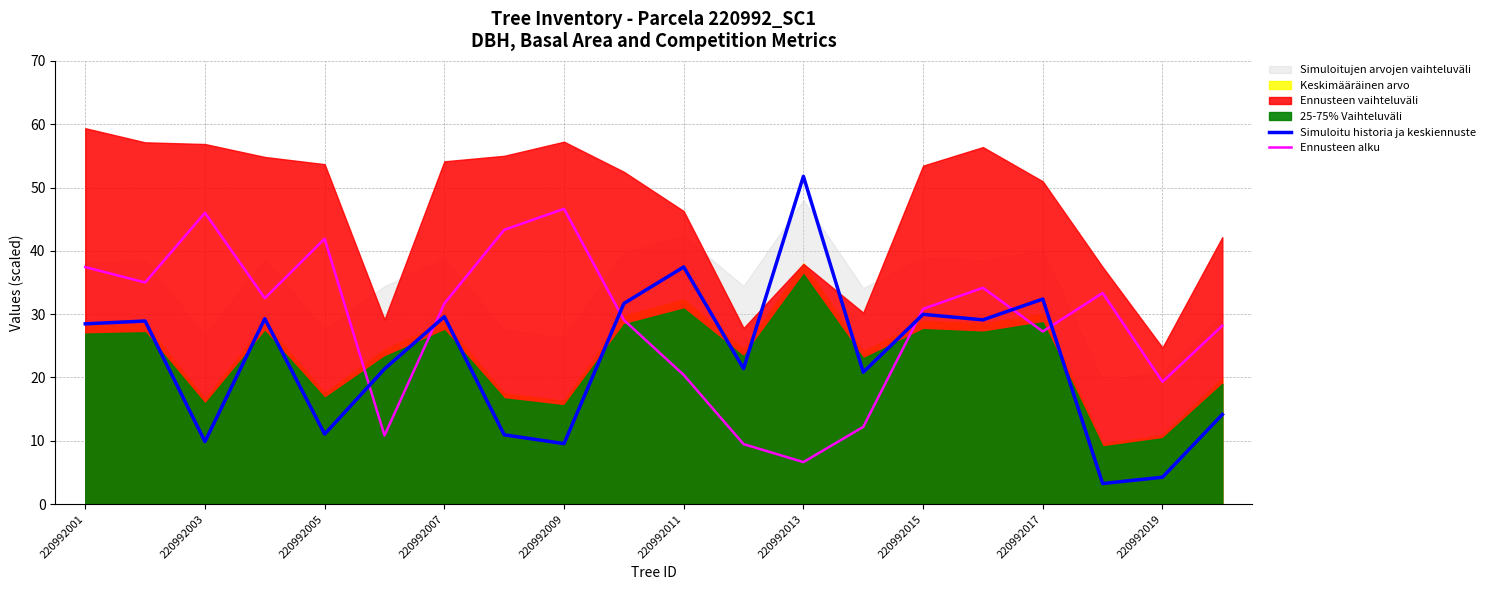

What is the maximum value for Simuloitu historia ja keskiennuste?

51.8